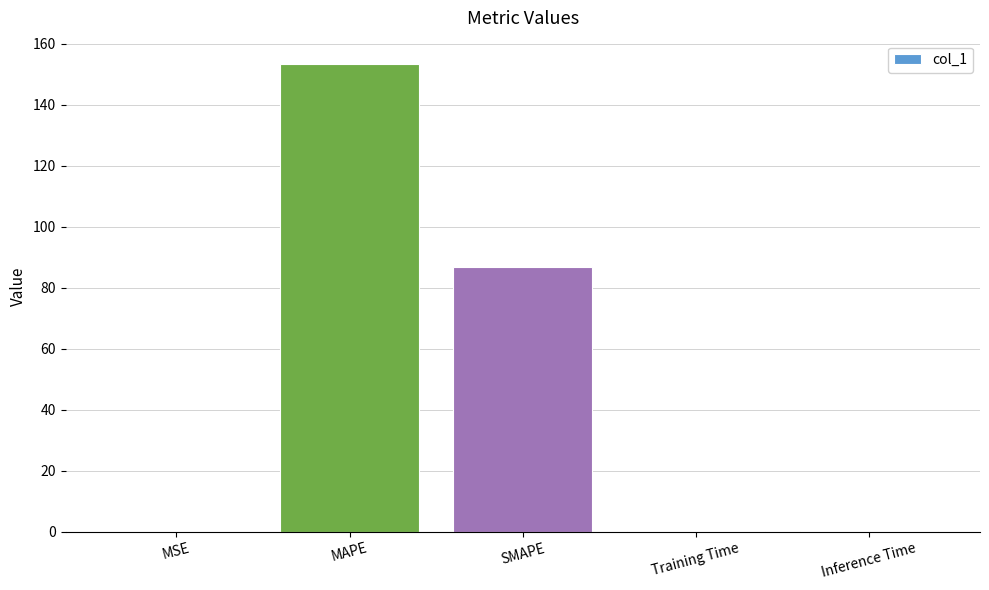

Read the value at MAPE.

153.4